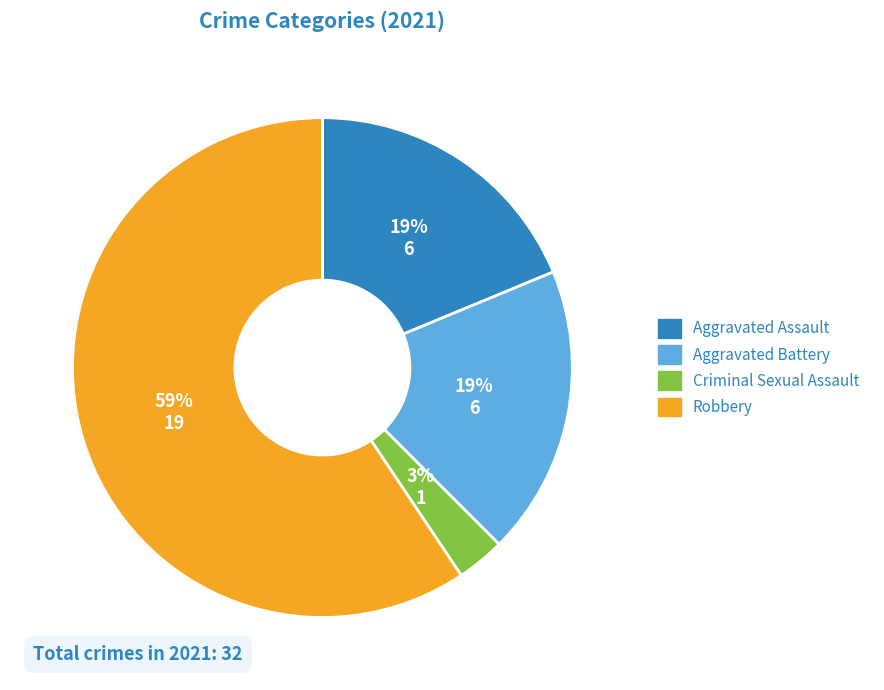

How many slices are in this pie chart?

4